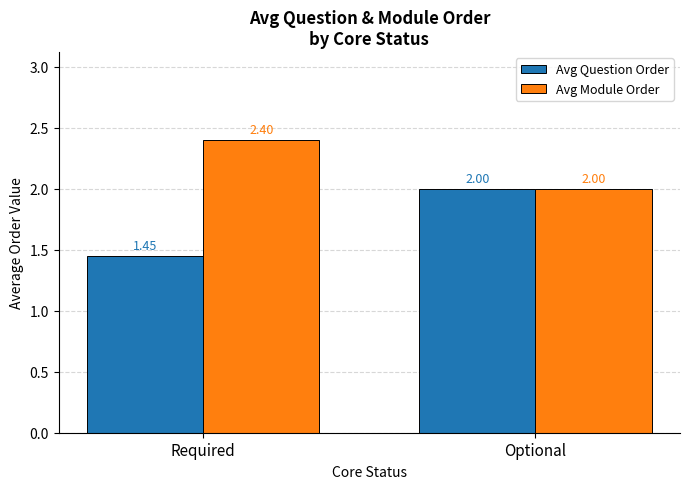

Is the value of Avg Module Order at Required greater than the value of Avg Question Order at Required?

Yes